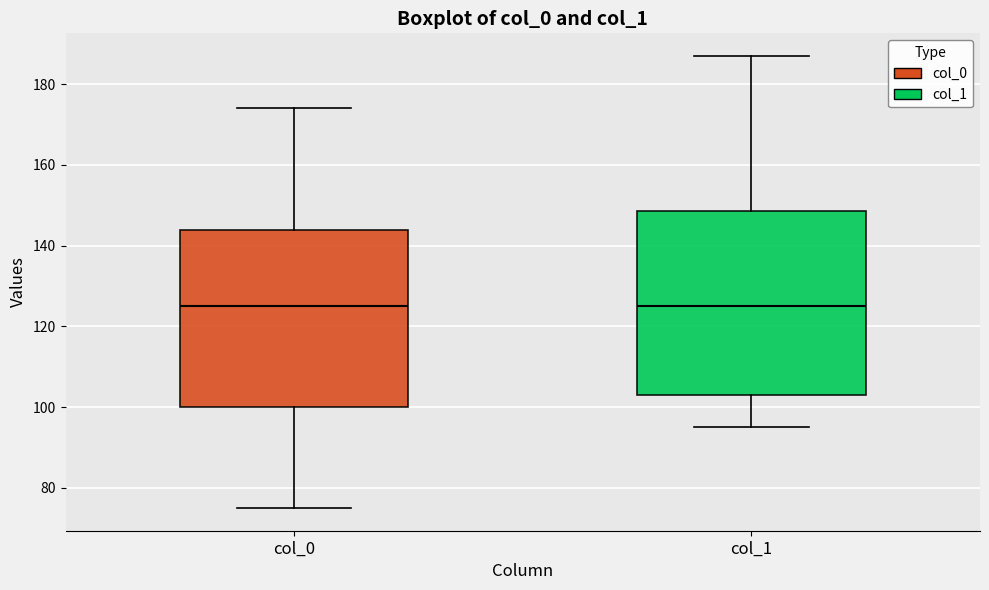

Reading left to right, transcribe this box plot: for each box, give where its median line is, the range the box spans, and where its two whiskers end, as read against the y-axis. The values are not printed on the chart, so give them approximately, as read against the axis.

col_0: median 126, box 100 to 144, whiskers 76 to 174
col_1: median 126, box 104 to 148, whiskers 96 to 188